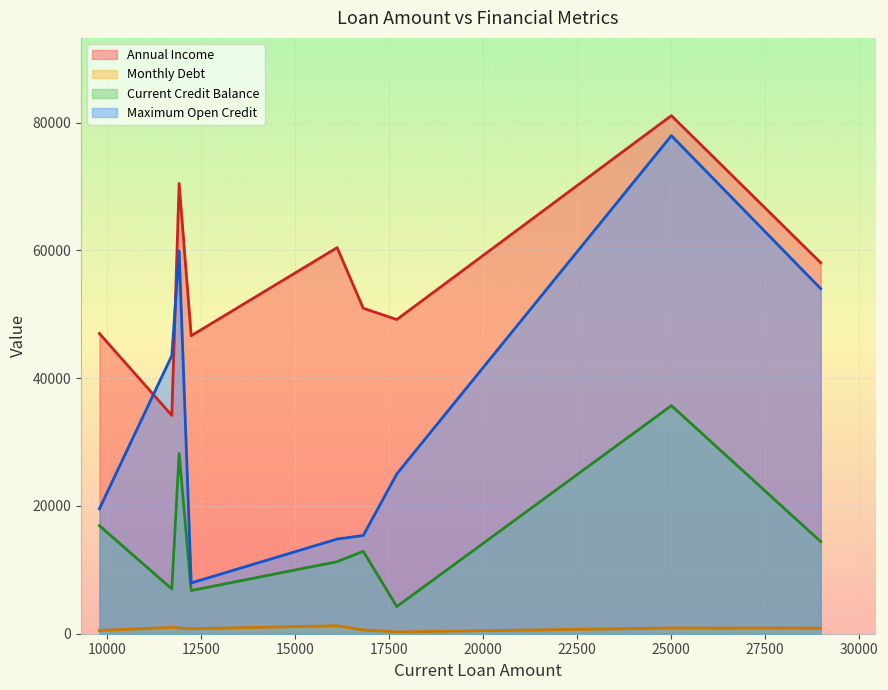

Rank the series by their average value, from lowest to highest.

Monthly Debt, Current Credit Balance, Maximum Open Credit, Annual Income